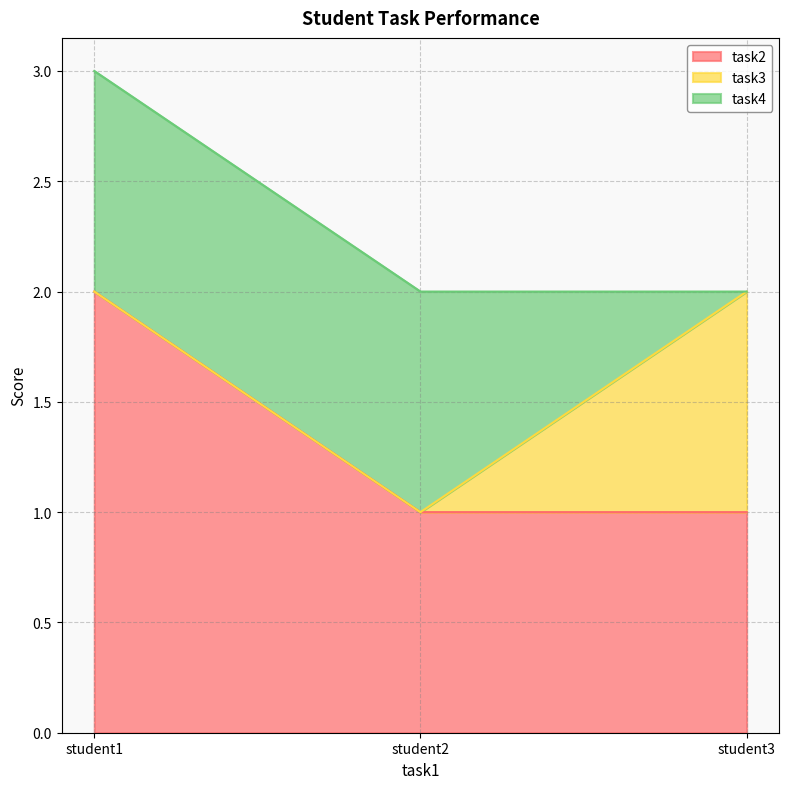

Which series changed the most between student1 and student2?

task2